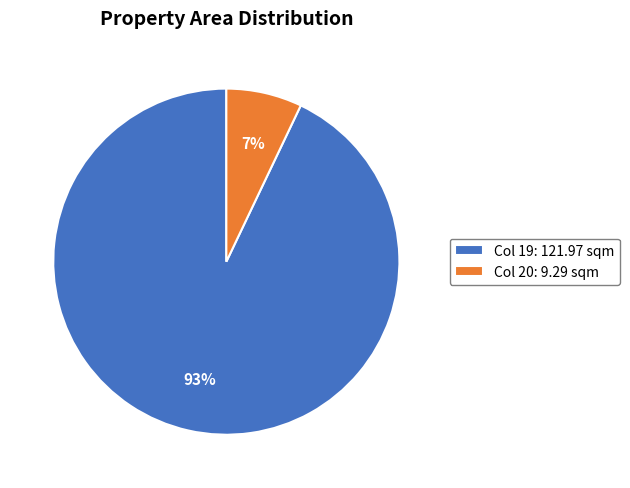

Is Col 20: 9.29 sqm the majority of the pie?

No